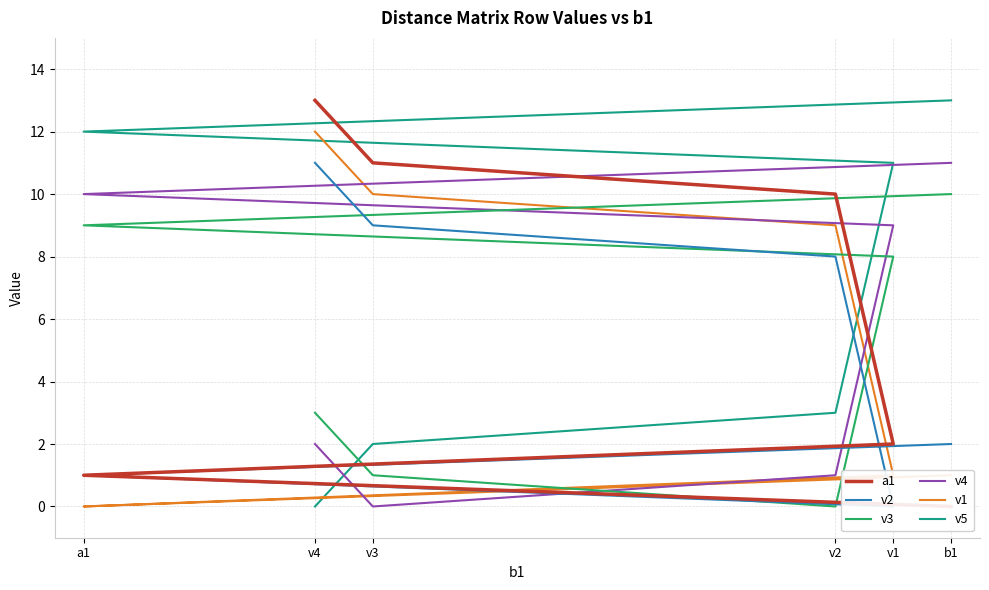

True or false: v2 has more than 1 points higher than both neighbors.

False